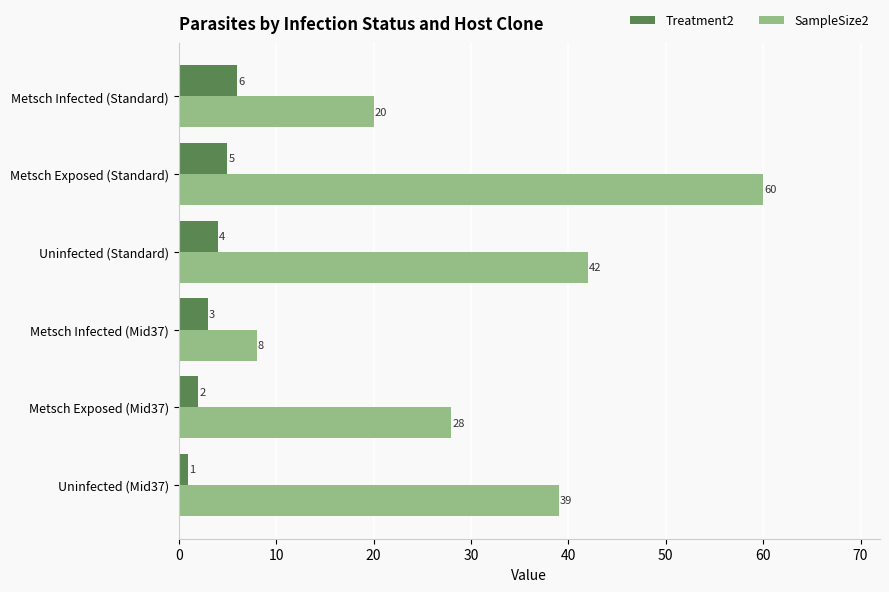

Where is SampleSize2 nearest to the value 34?

Uninfected (Mid37)